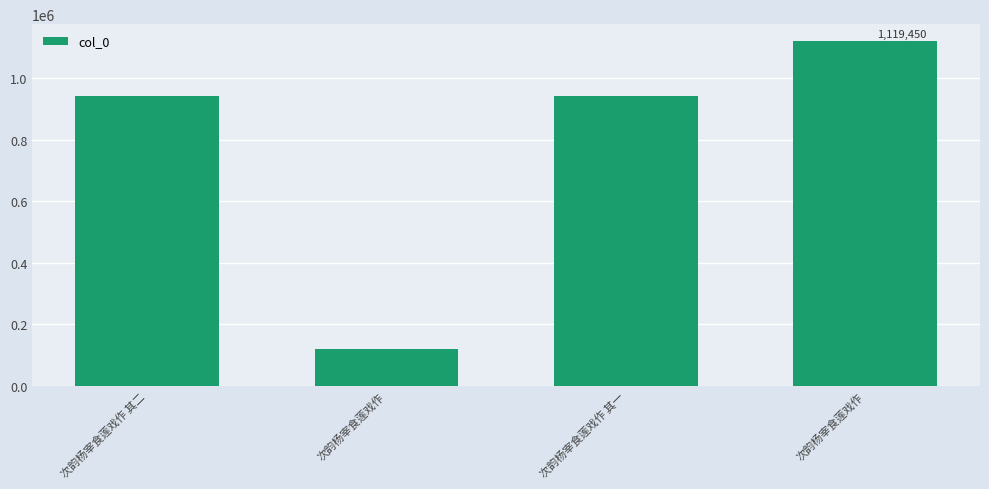

How many data points are less than 943238?

2